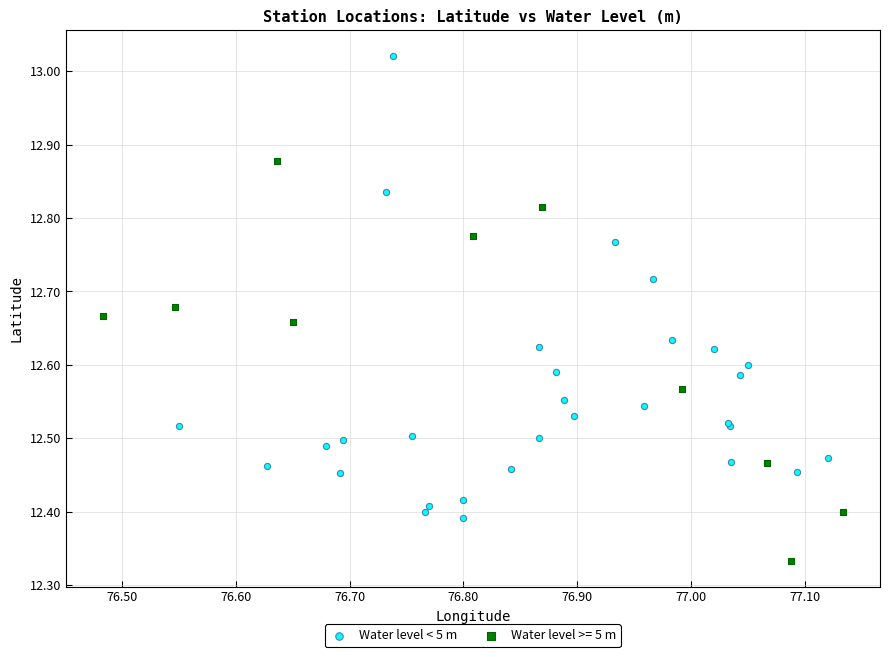

Which series reaches the maximum Y coordinate?

Water level < 5 m